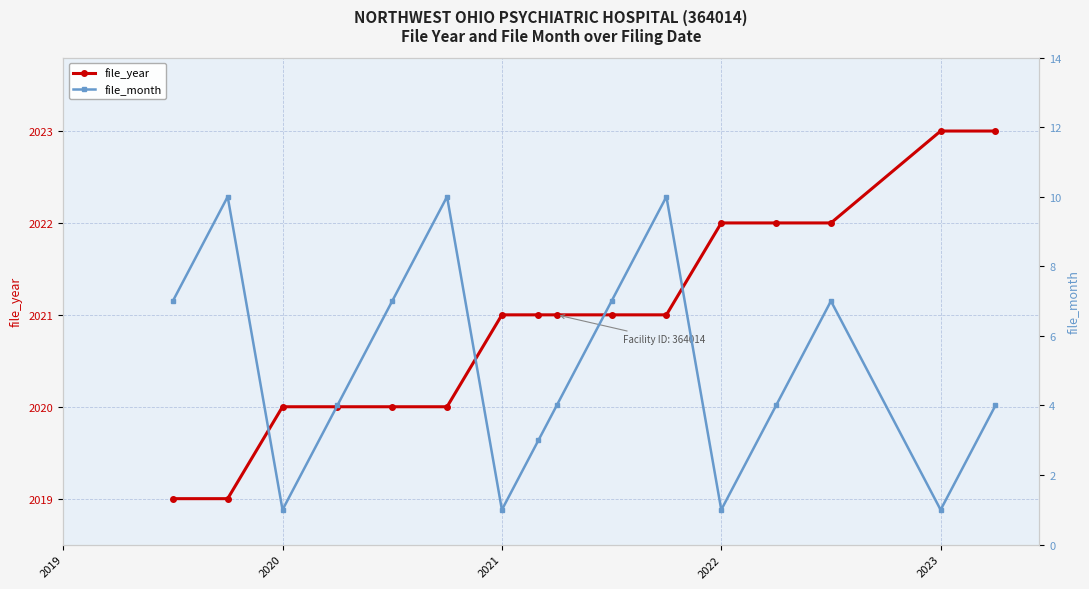

The file_year series shows 2021 at 2021. True or false?

True